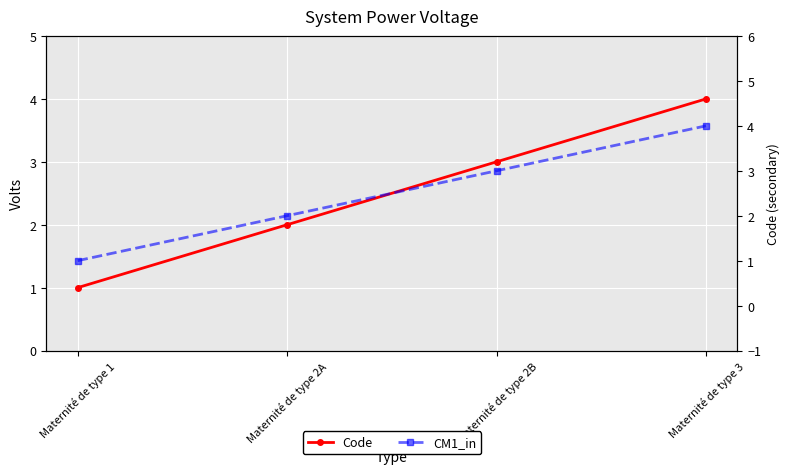

Which label corresponds to the largest value in the chart?

Maternité de type 3